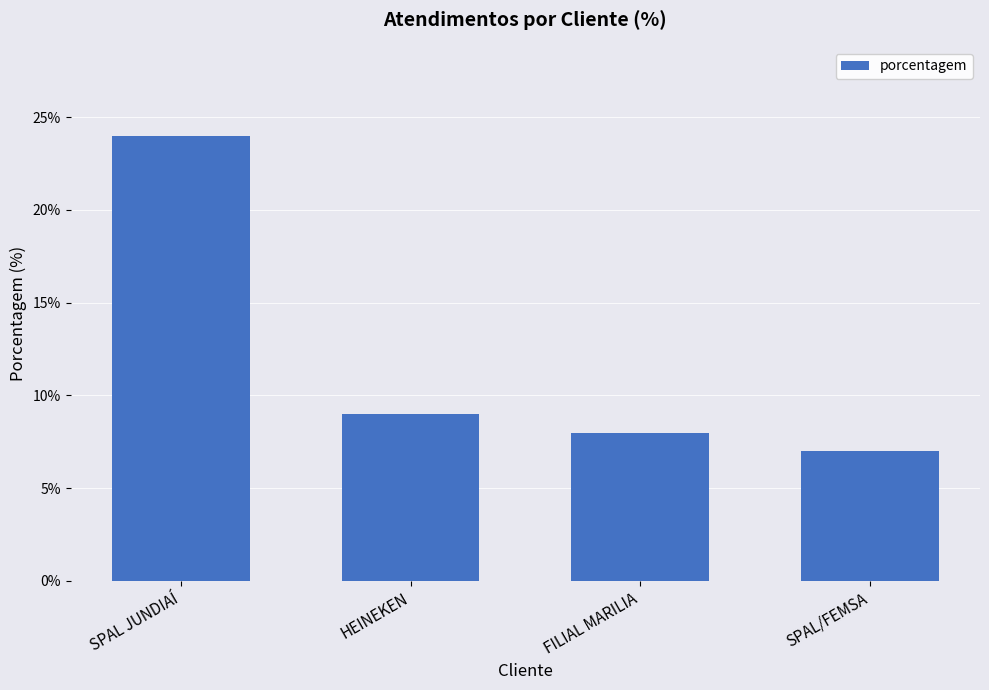

What is the average value?

12